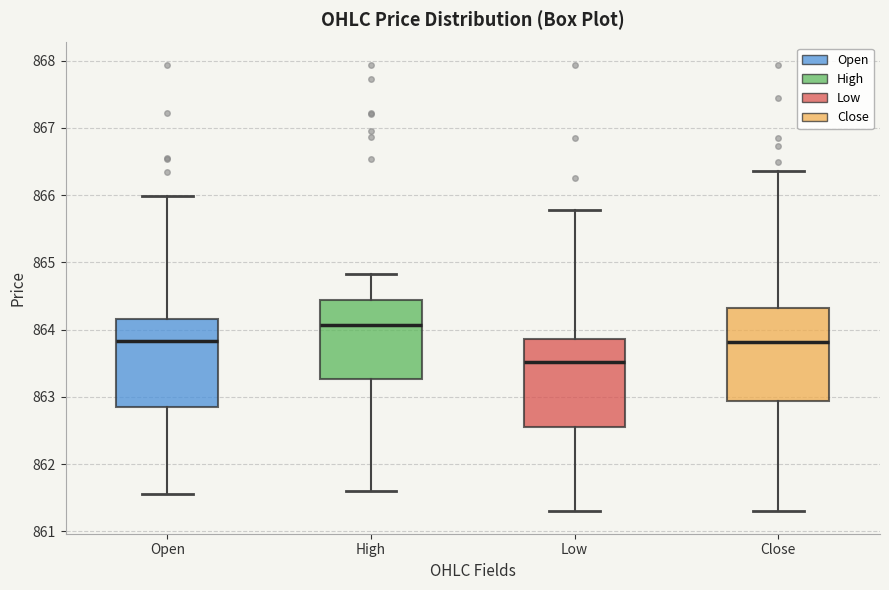

Reading left to right, read every box against the y-axis: the position of its median line, the range the box covers, and the ends of its whiskers. The values are not printed on the chart, so give them approximately, as read against the axis.

Open: median 863.8, box 862.8 to 864.2, whiskers 861.6 to 866.0
High: median 864.1, box 863.3 to 864.4, whiskers 861.6 to 864.8
Low: median 863.5, box 862.5 to 863.9, whiskers 861.3 to 865.8
Close: median 863.8, box 862.9 to 864.3, whiskers 861.3 to 866.4